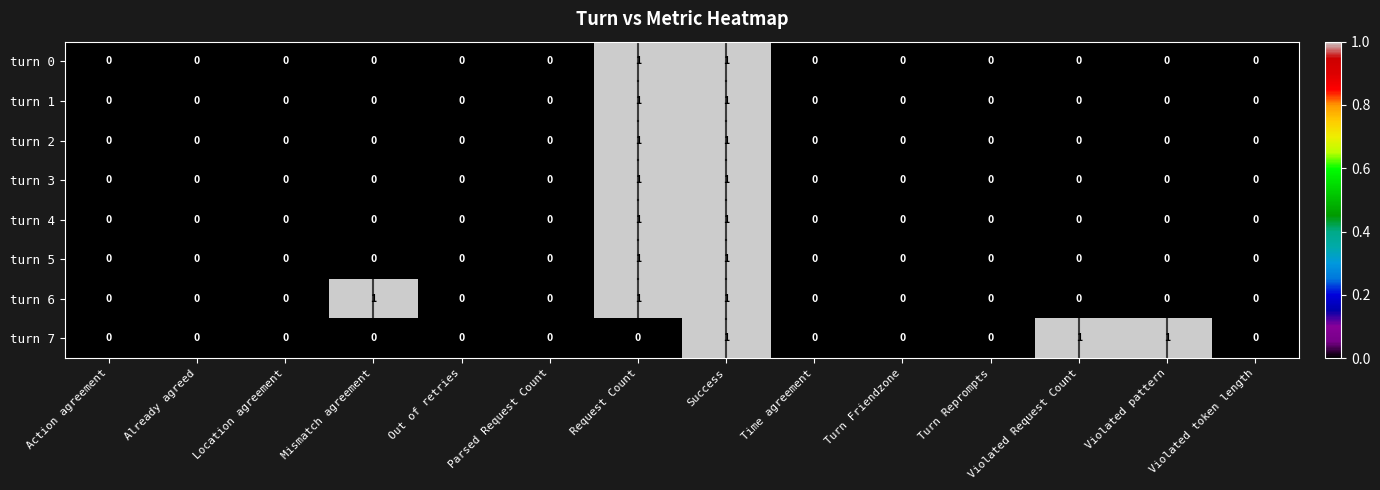

Count the turn 0 values in the range 0 to 1.

14